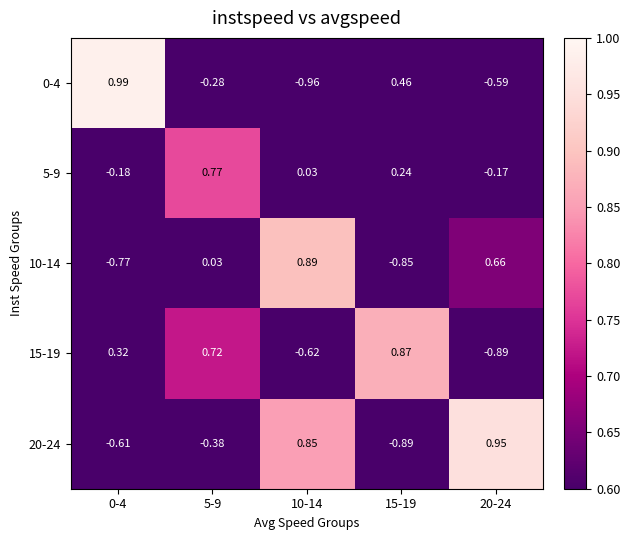

Is the value of 15-19 at 0-4 greater than the value of 0-4 at 10-14?

Yes